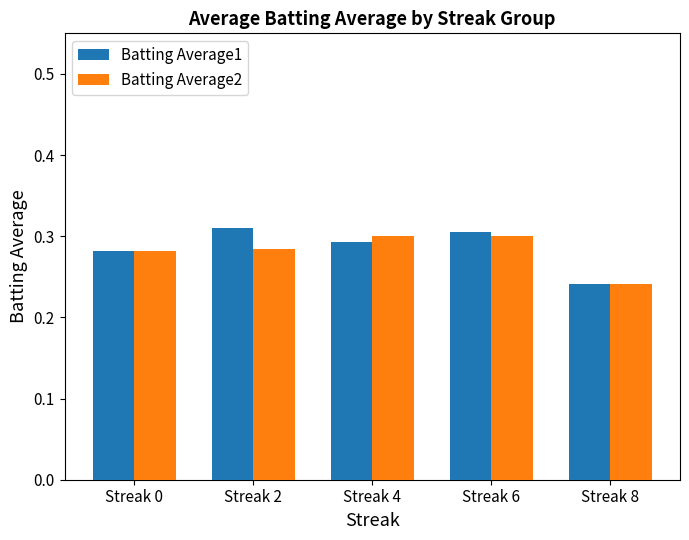

Rank the series by their average value, from lowest to highest.

Batting Average2, Batting Average1